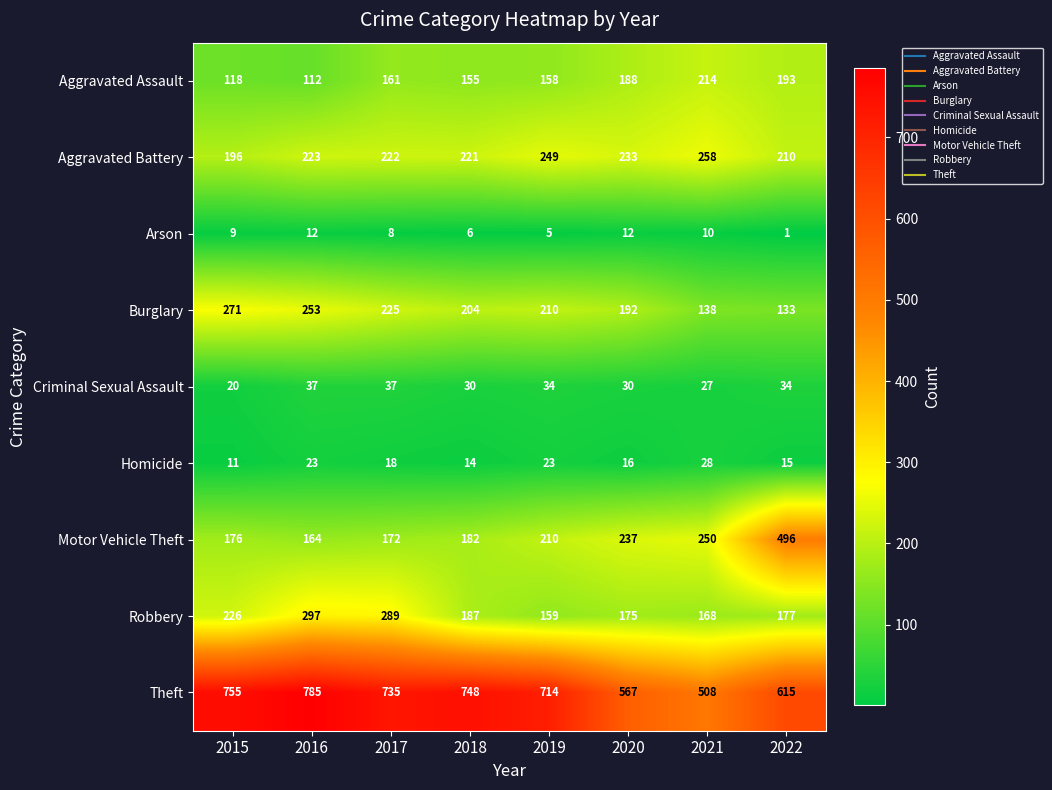

True or false: Motor Vehicle Theft has a value of 250 at 2021.

True